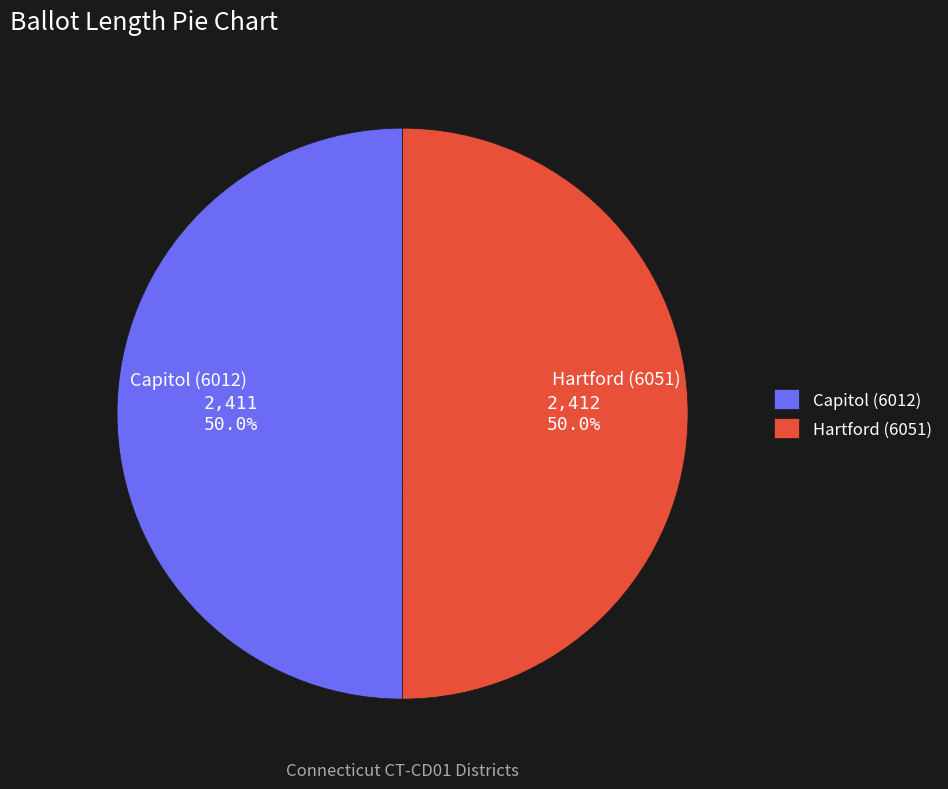

Do Hartford (6051) and Capitol (6012) together represent more than half of the pie?

Yes